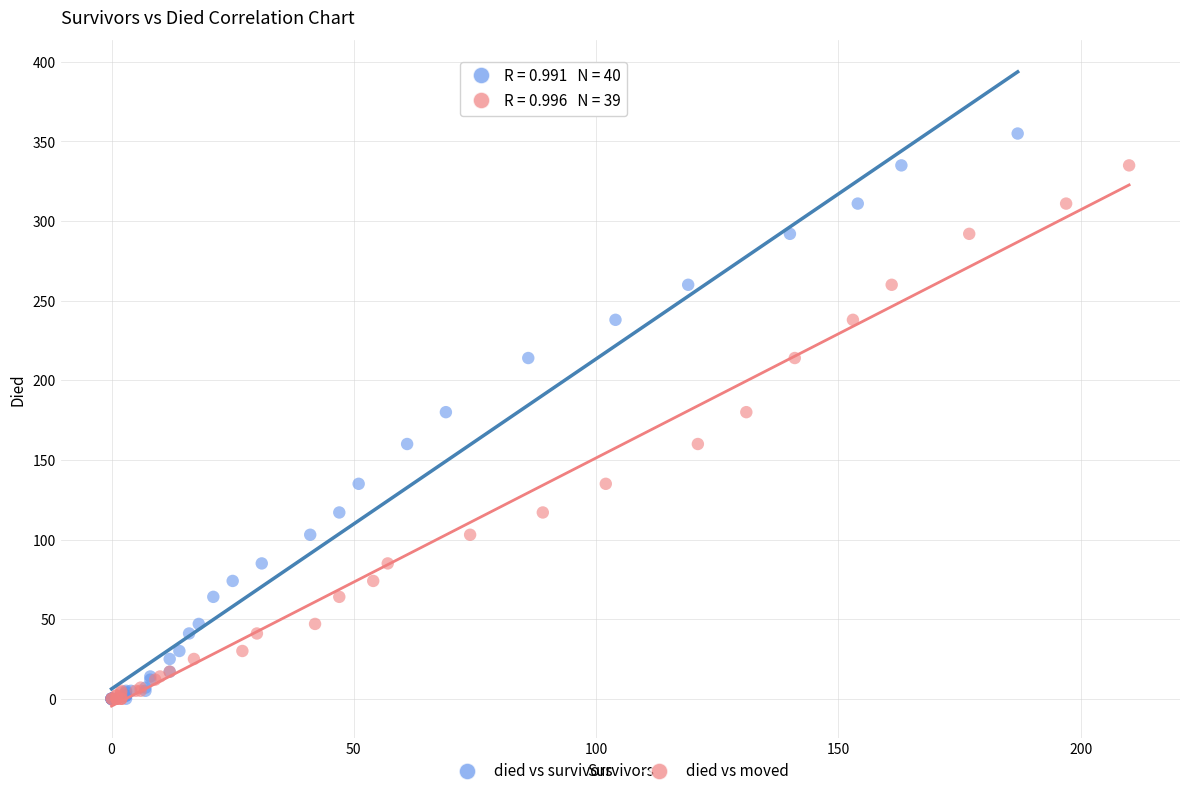

Which series has the widest spread of Y values?

died vs survivors